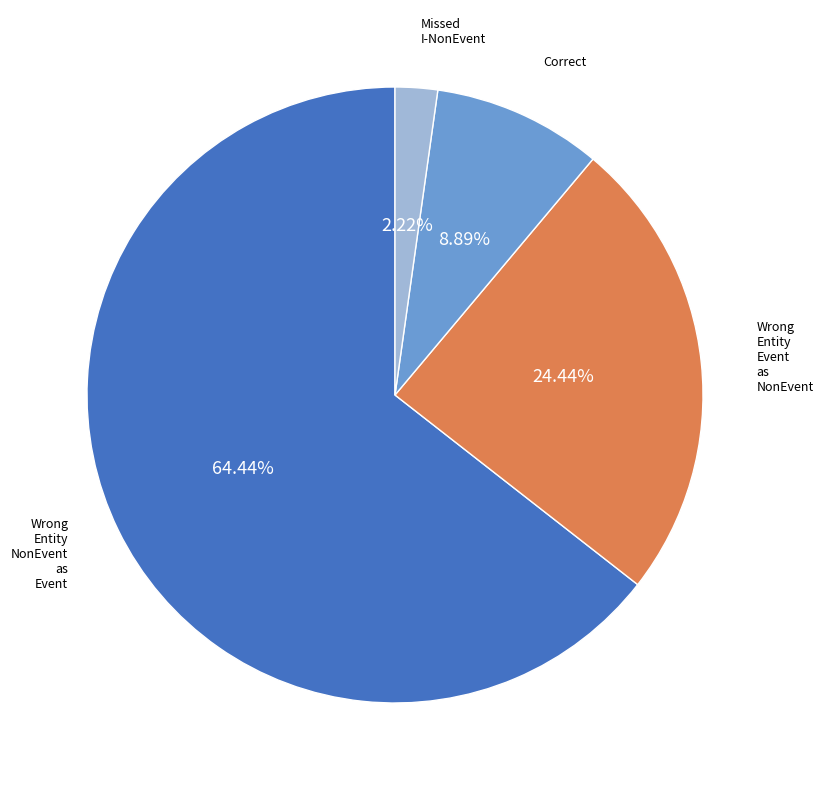

How many slices are in this pie chart?

4